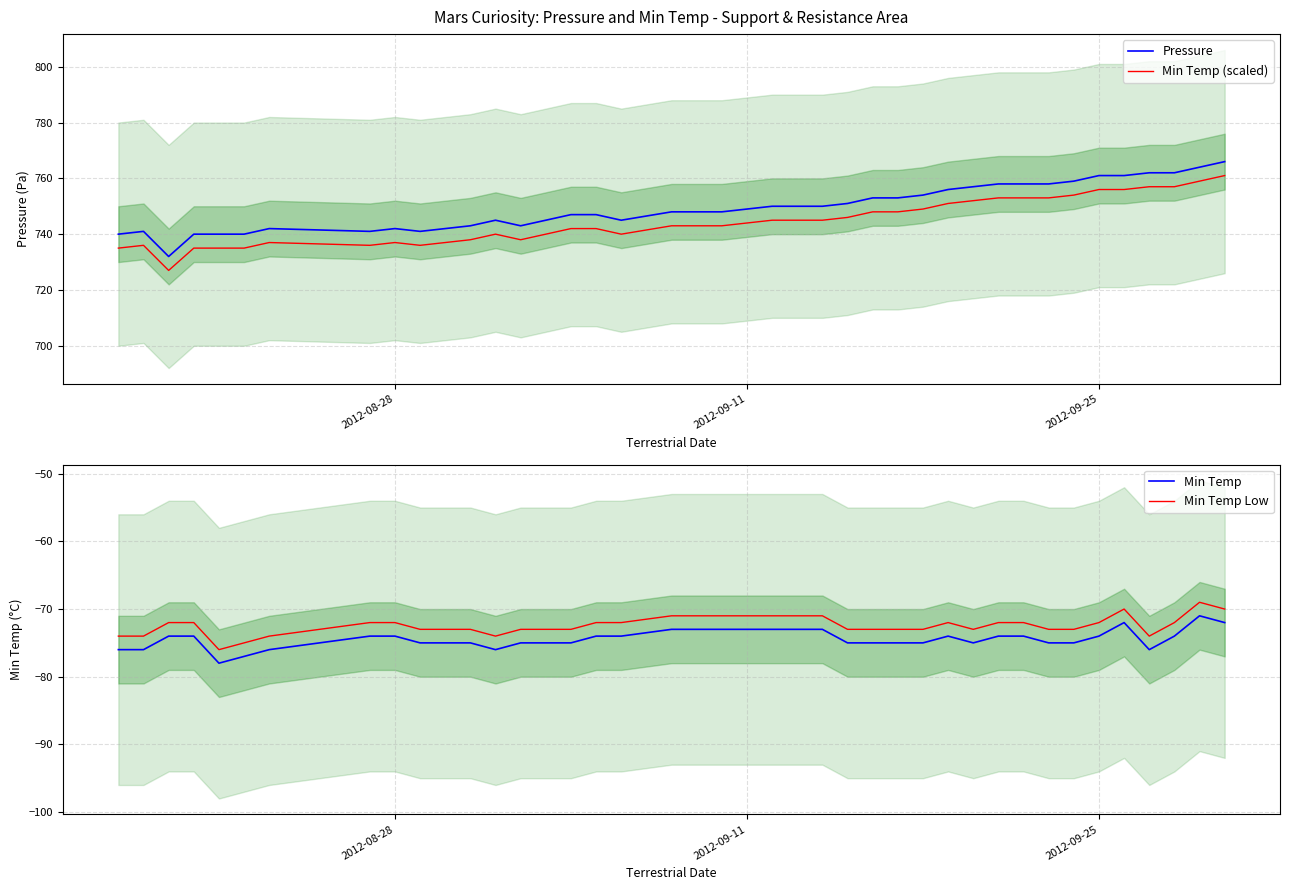

How many lines are shown in the chart?

4